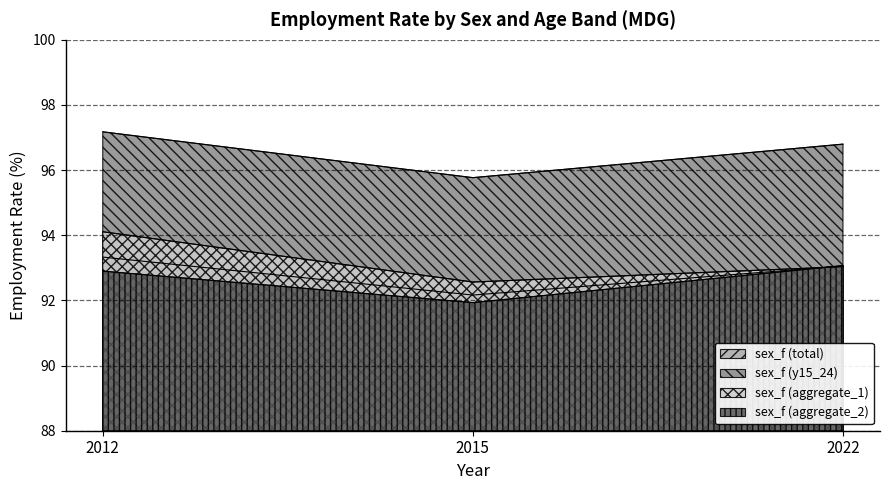

At how many categories does at least one series exceed 96?

2